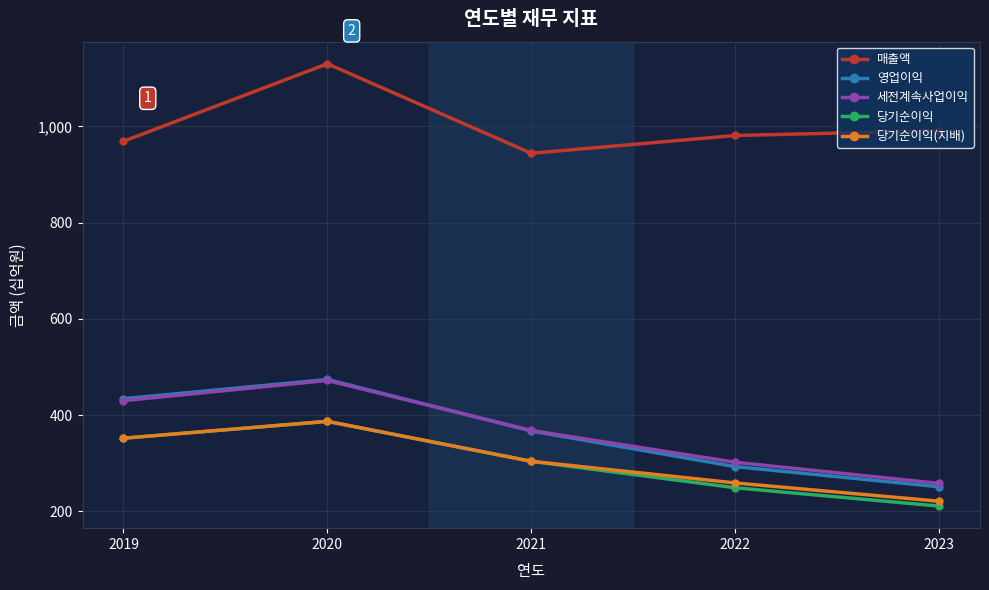

At which category does 매출액 reach its first local valley?

2021